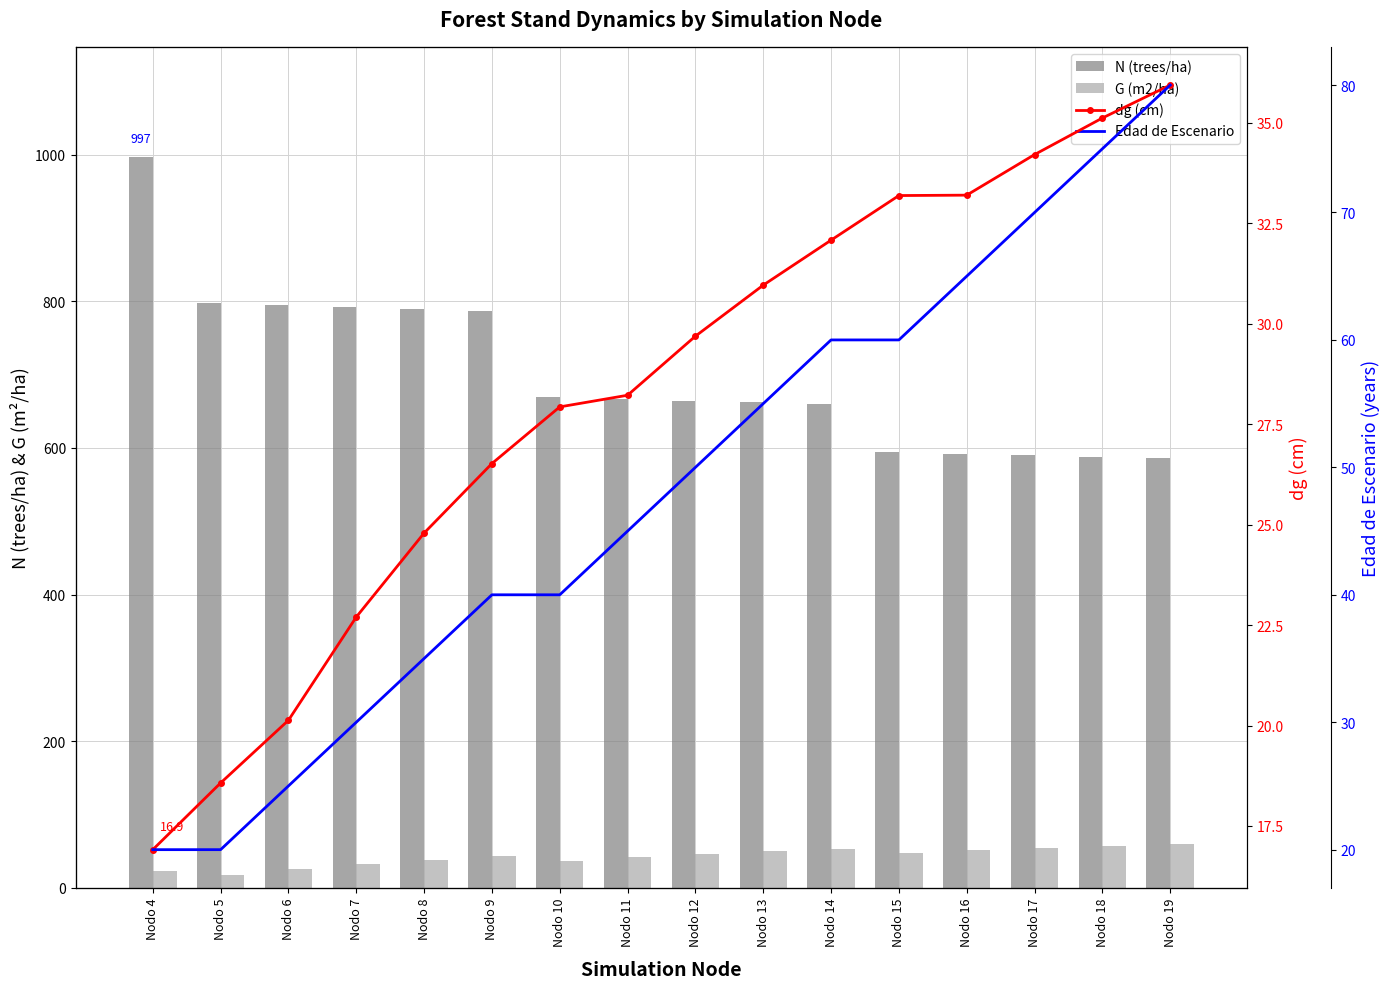

At which label does dg (cm) first exceed 29?

Nodo 12